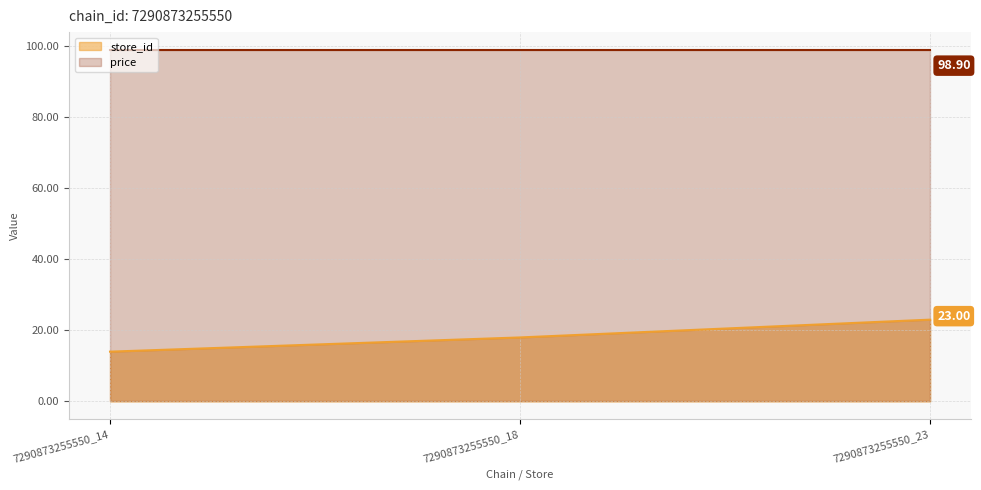

List the labels in order of value, smallest first.

7290873255550_14, 7290873255550_18, 7290873255550_23